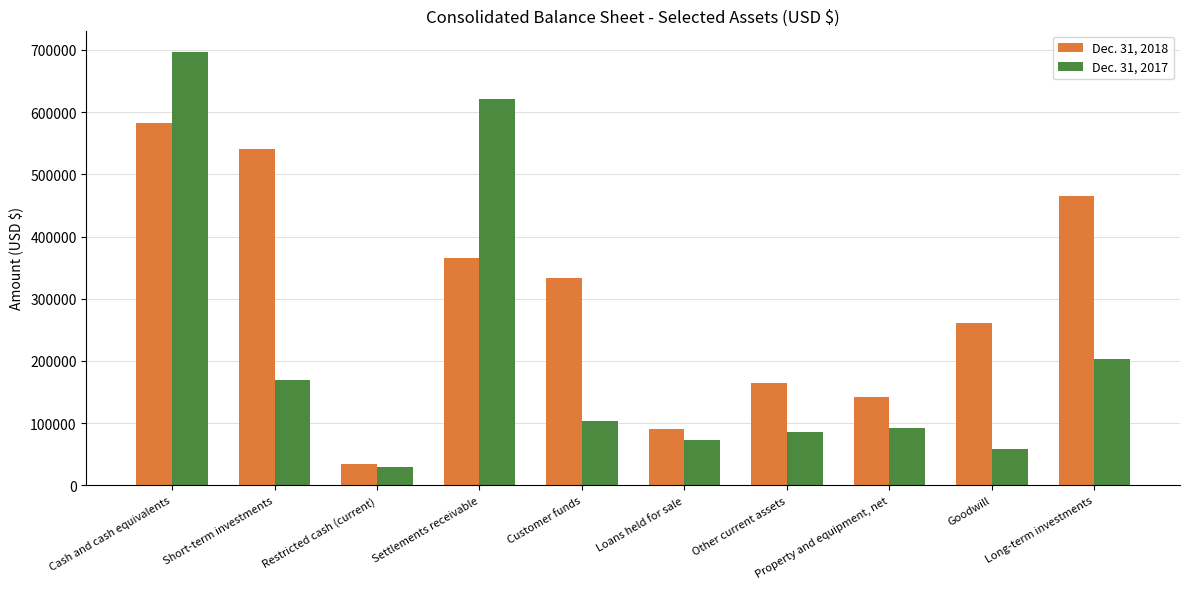

At how many categories does at least one series exceed 643919?

1